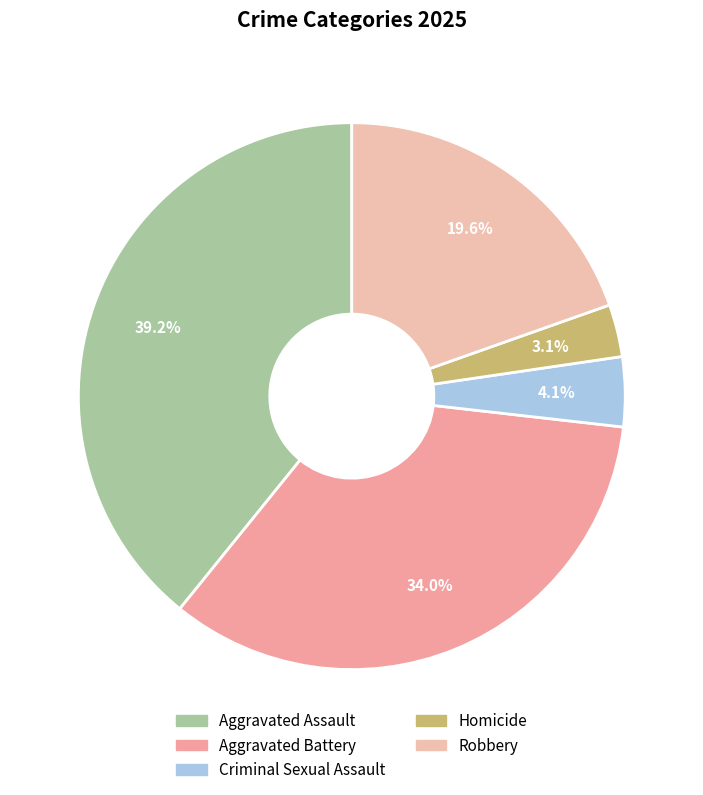

Which slice is the largest?

Aggravated Assault